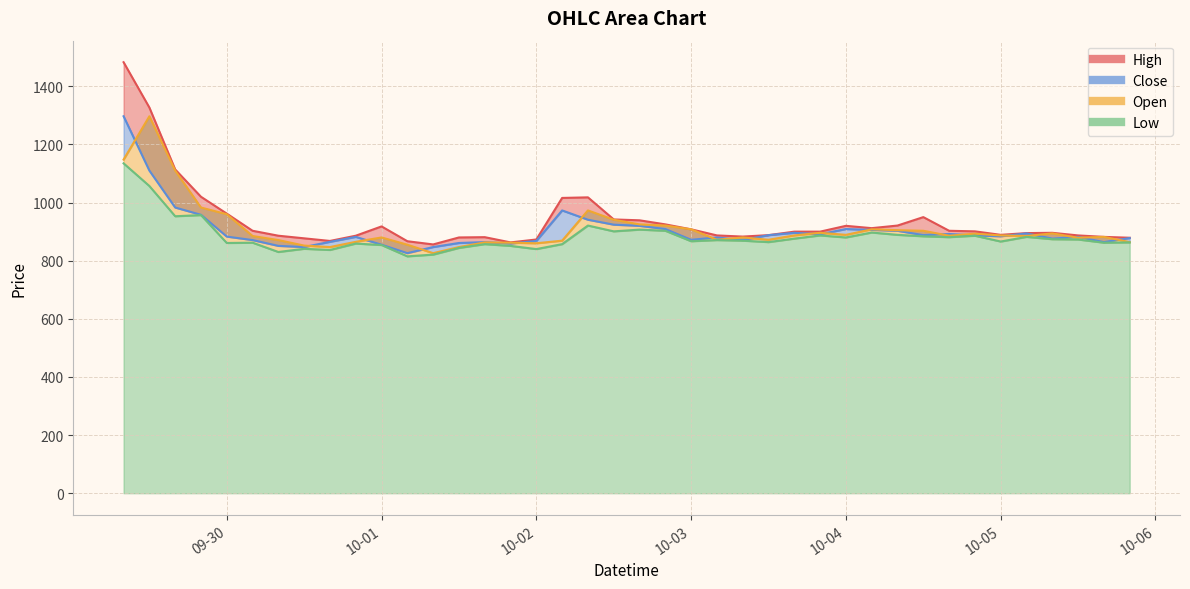

What are all the series names shown in the legend?

high, close, open, low